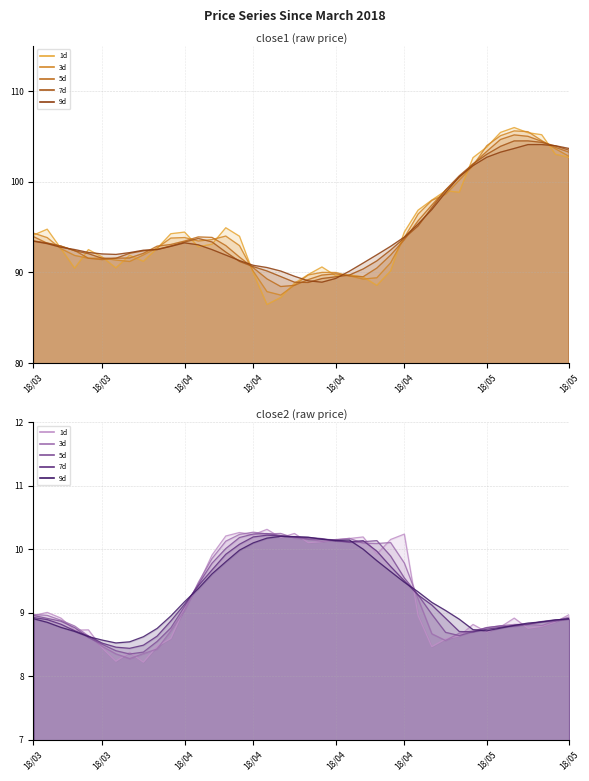

What is the highest value of the close2 series?

10.3